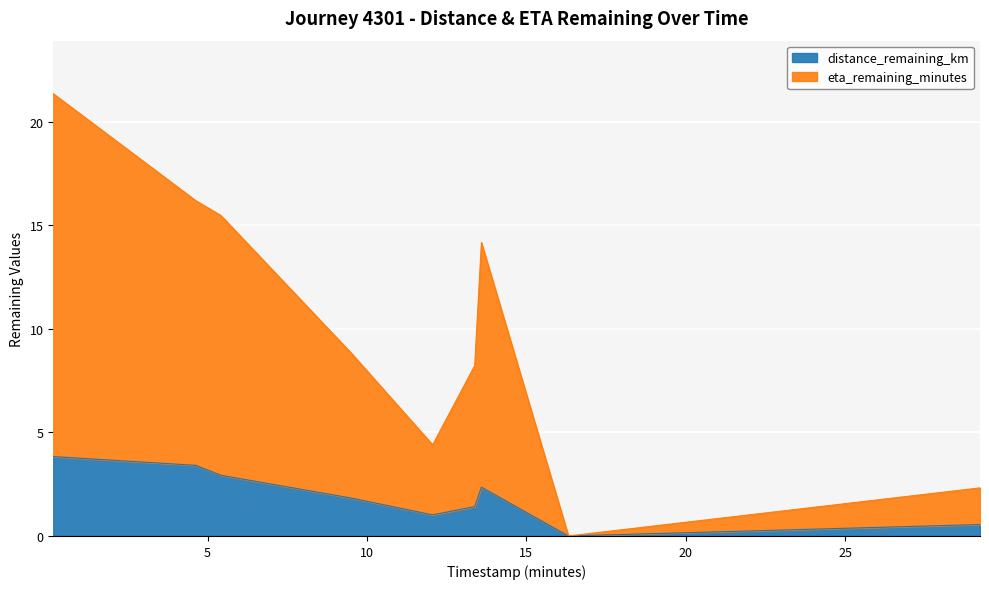

True or false: eta_remaining_minutes and distance_remaining_km intersect in this chart.

False